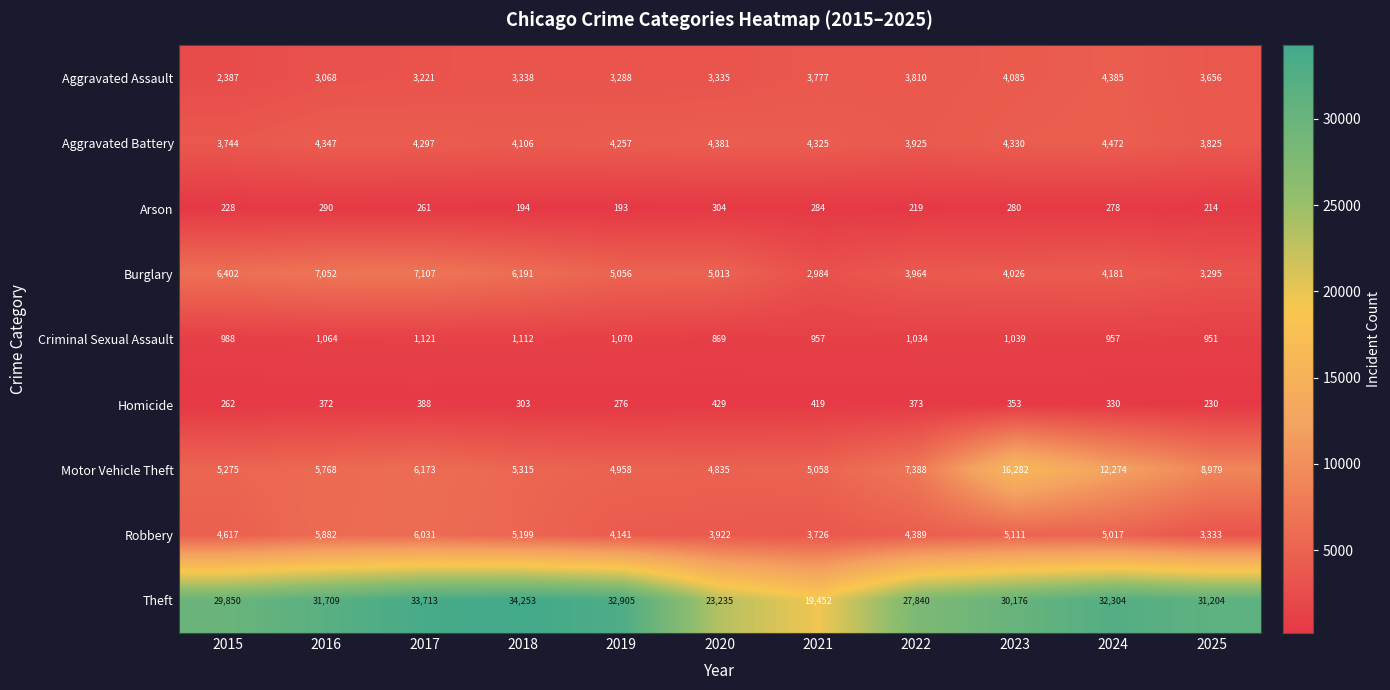

At which label does Burglary first exceed 5013?

2015